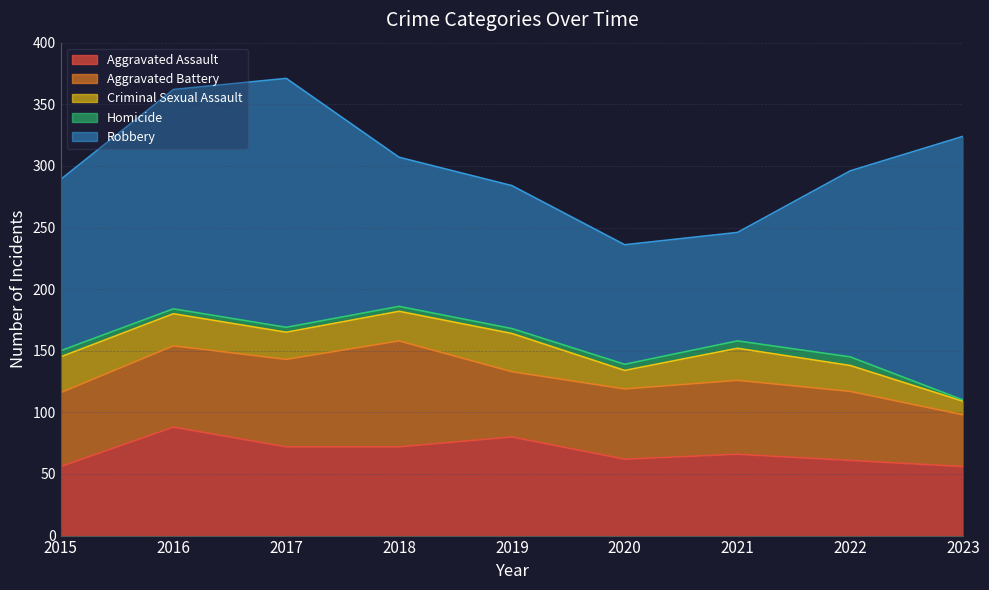

Read the Aggravated Battery value at 2019.

53